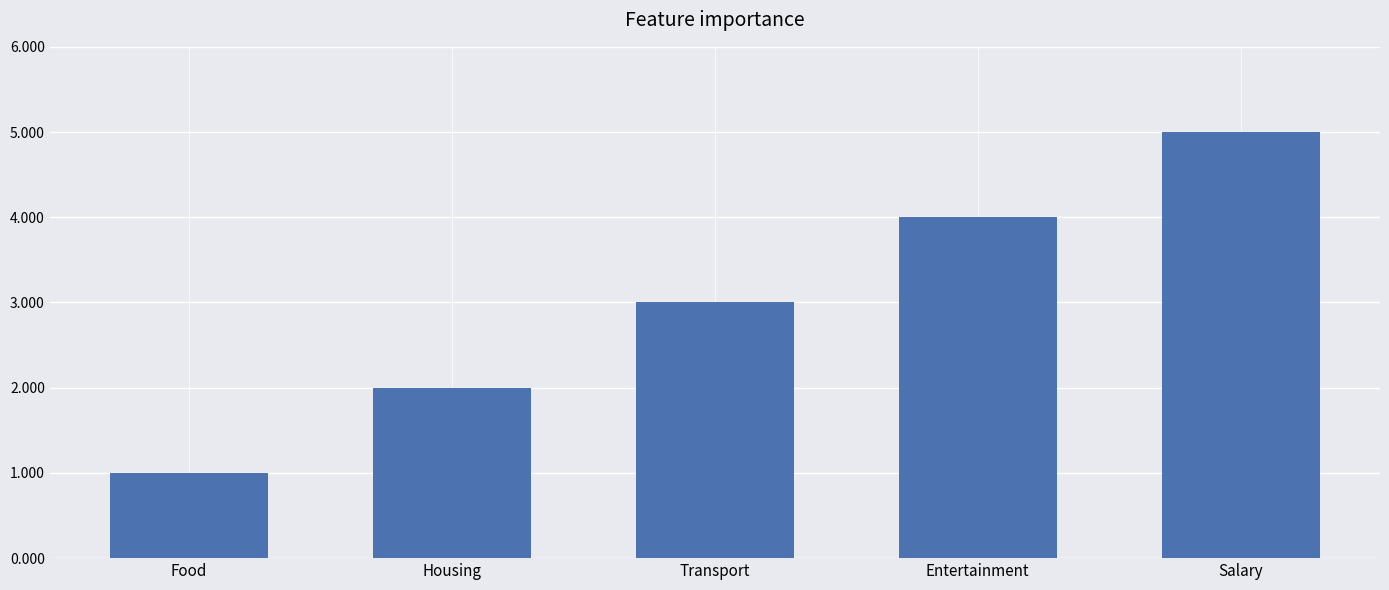

What is the change in value from Transport to Salary?

+2